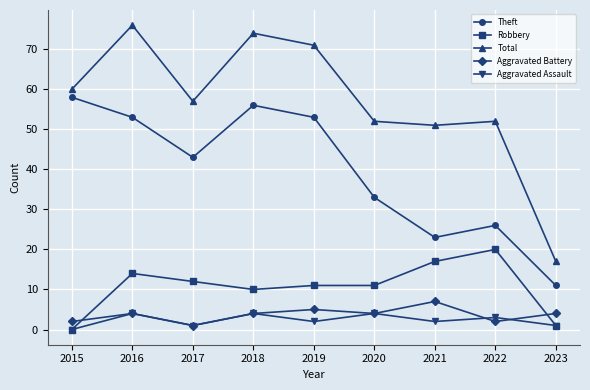

Which category has the highest value in the Total series?

2016